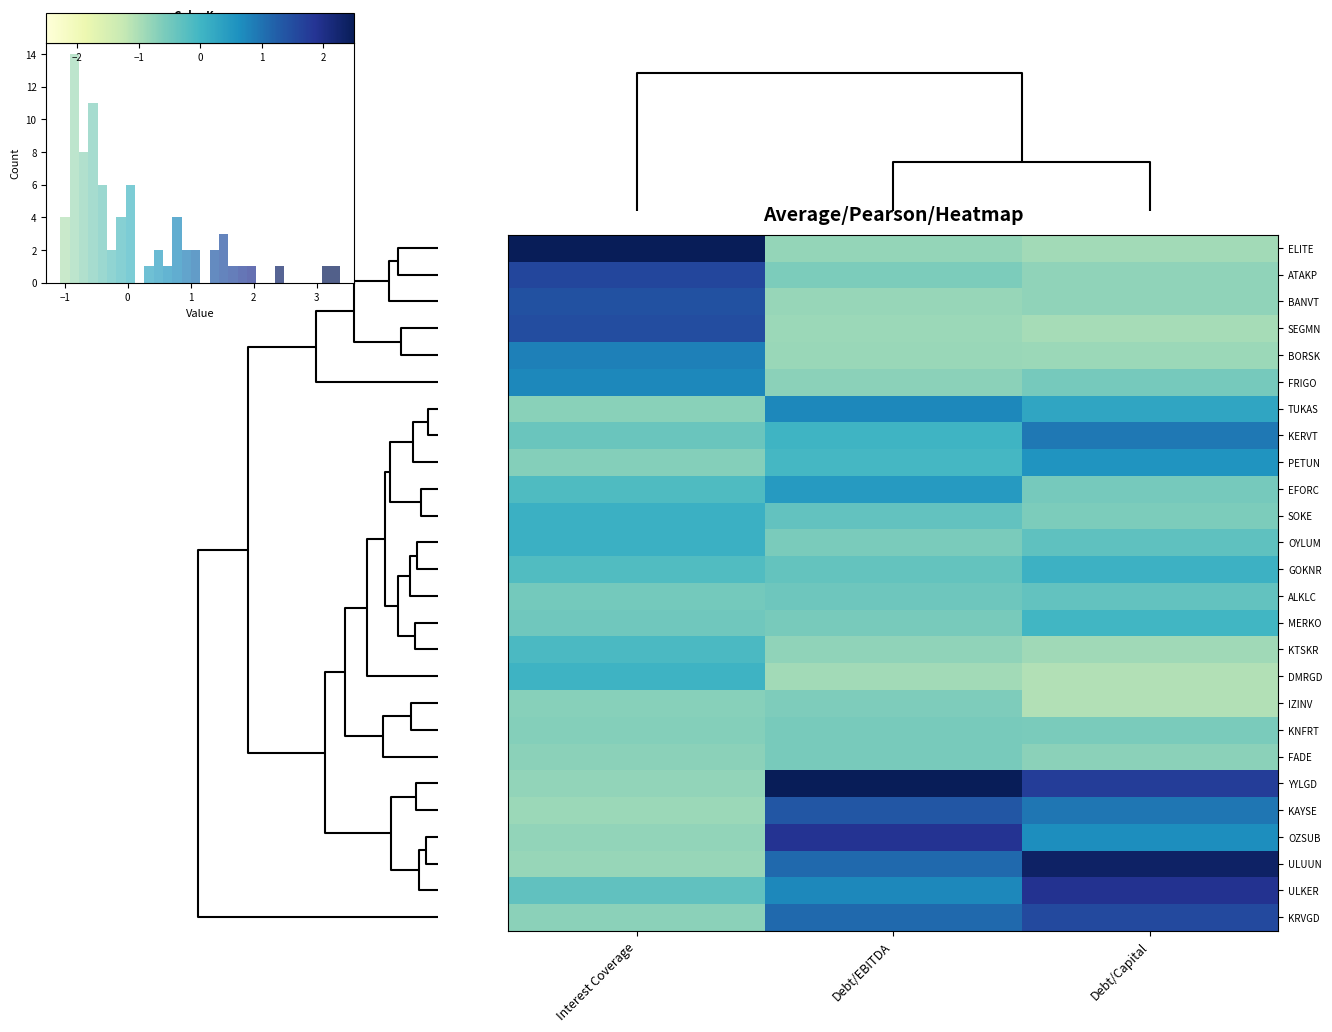

At how many categories does at least one series exceed 0?

3